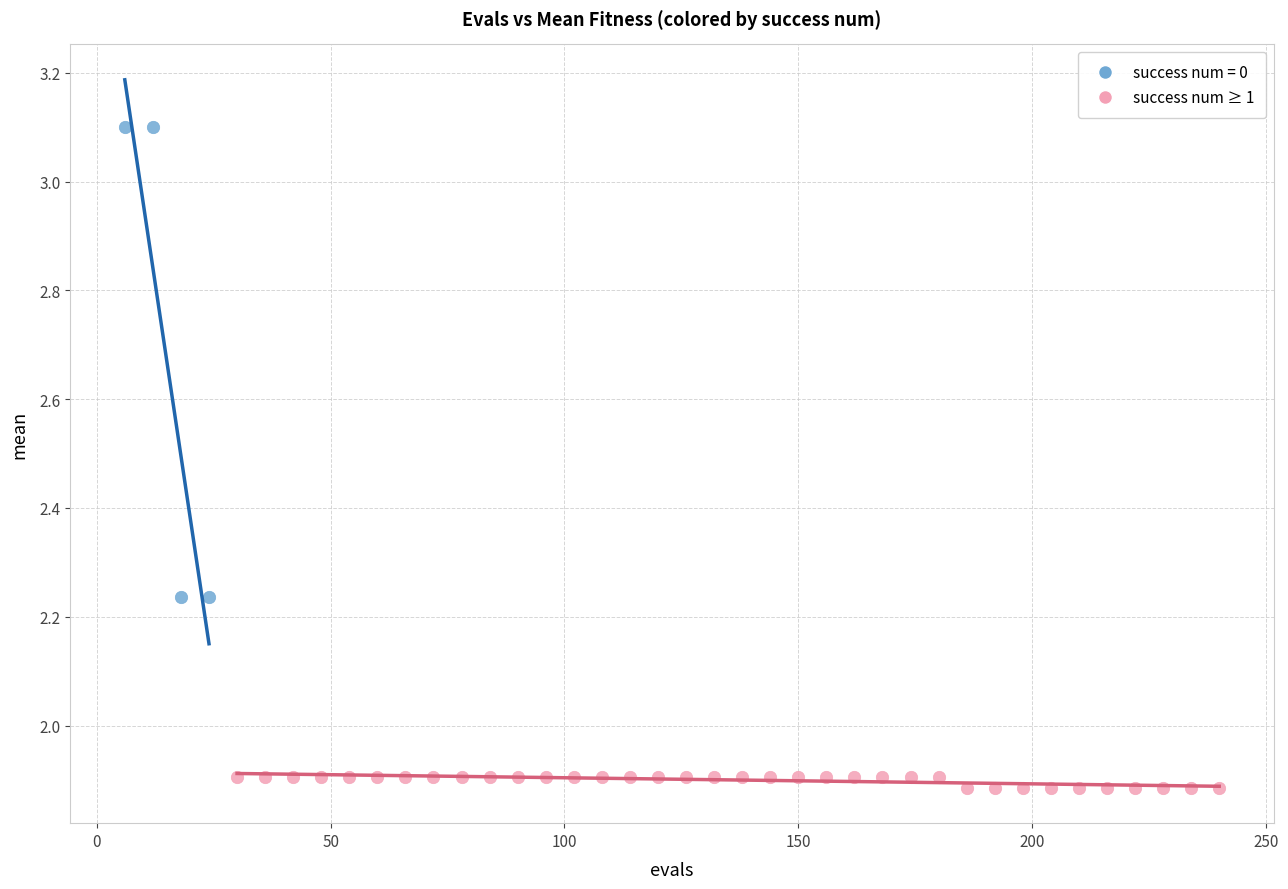

Which series contains the highest Y value?

success num = 0